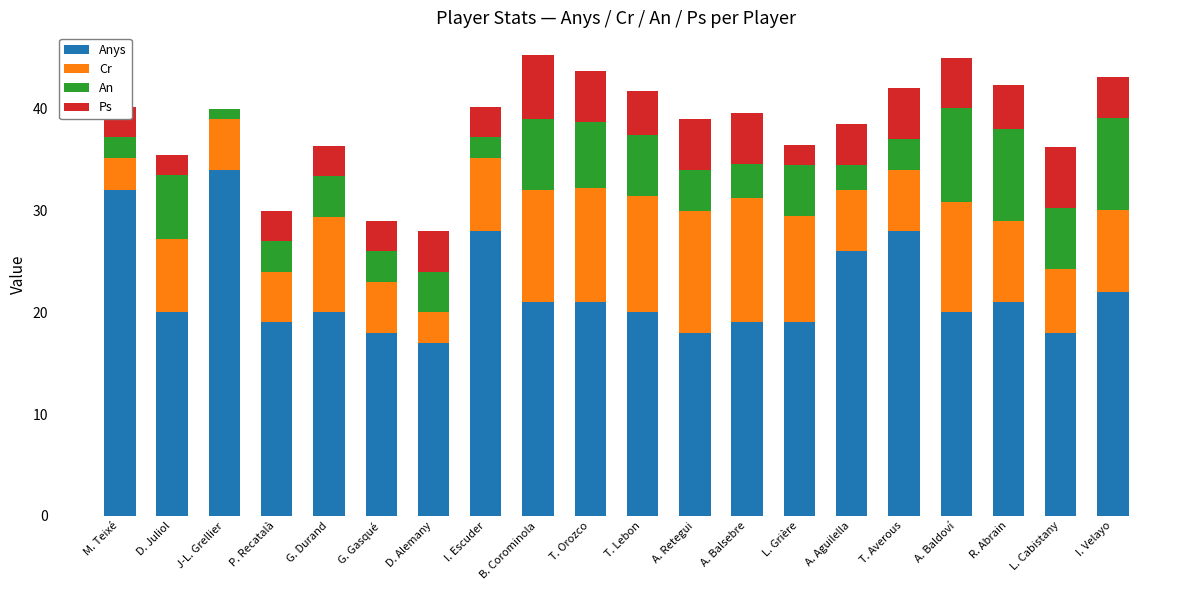

What is the total value across all series at D. Juliol?

35.5